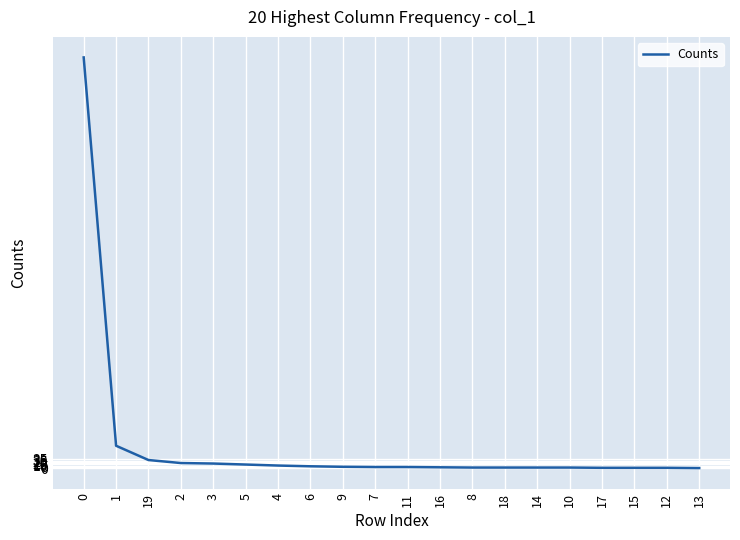

What is the greatest value displayed?

1639